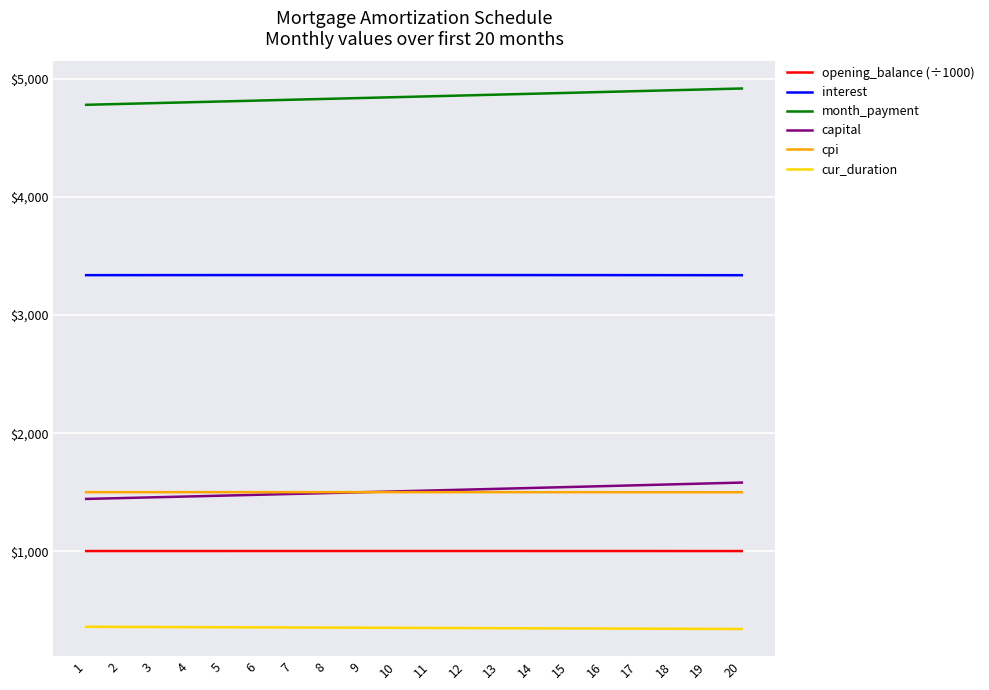

Where does the cur_duration series first go above 351?

1